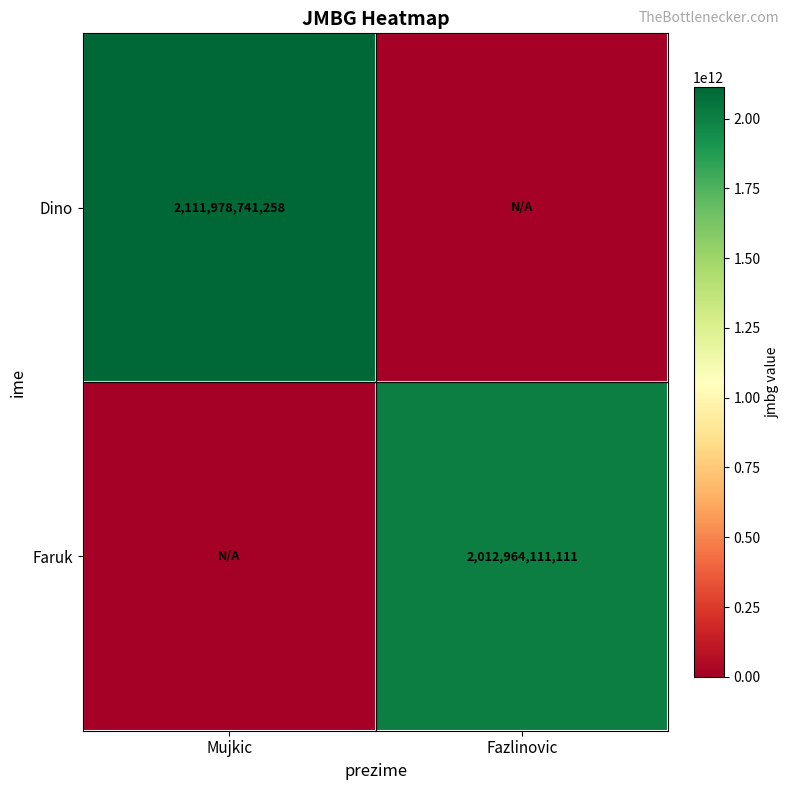

The Faruk series shows 2012964111111 at Fazlinovic. True or false?

True